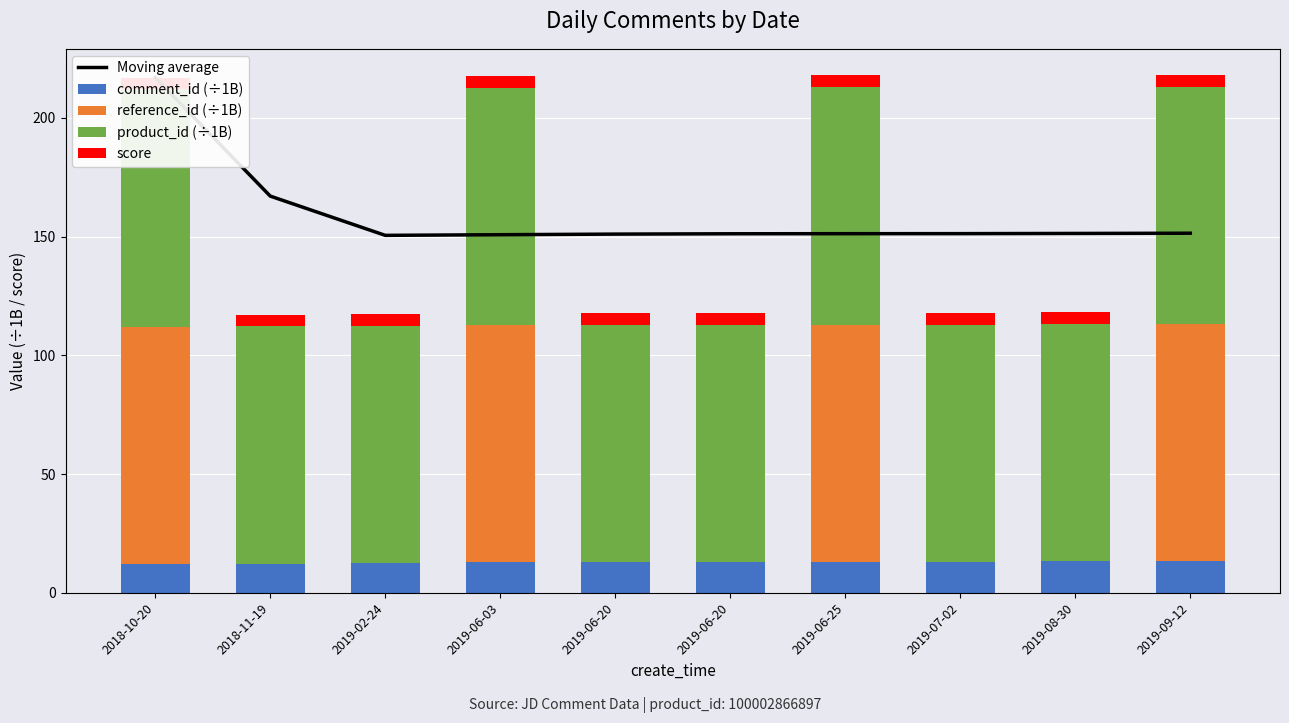

Reading left to right, what are all the values shown in this chart?

Moving average: 2018-10-20=217.0	2018-11-19=167.1	2019-02-24=150.6	2019-06-03=150.8	2019-06-20=151.1	2019-06-20=151.2	2019-06-25=151.3	2019-07-02=151.3	2019-08-30=151.4	2019-09-12=151.5
comment_id (÷1B): 2018-10-20=12.0	2018-11-19=12.2	2019-02-24=12.5	2019-06-03=12.8	2019-06-20=12.9	2019-06-20=12.9	2019-06-25=12.9	2019-07-02=13.0	2019-08-30=13.2	2019-09-12=13.2
reference_id (÷1B): 2018-10-20=100.0	2018-11-19=0.0	2019-02-24=0.0	2019-06-03=100.0	2019-06-20=0.0	2019-06-20=0.0	2019-06-25=100.0	2019-07-02=0.0	2019-08-30=0.0	2019-09-12=100.0
product_id (÷1B): 2018-10-20=100.0	2018-11-19=100.0	2019-02-24=100.0	2019-06-03=100.0	2019-06-20=100.0	2019-06-20=100.0	2019-06-25=100.0	2019-07-02=100.0	2019-08-30=100.0	2019-09-12=100.0
score: 2018-10-20=5.0	2018-11-19=5.0	2019-02-24=5.0	2019-06-03=5.0	2019-06-20=5.0	2019-06-20=5.0	2019-06-25=5.0	2019-07-02=5.0	2019-08-30=5.0	2019-09-12=5.0